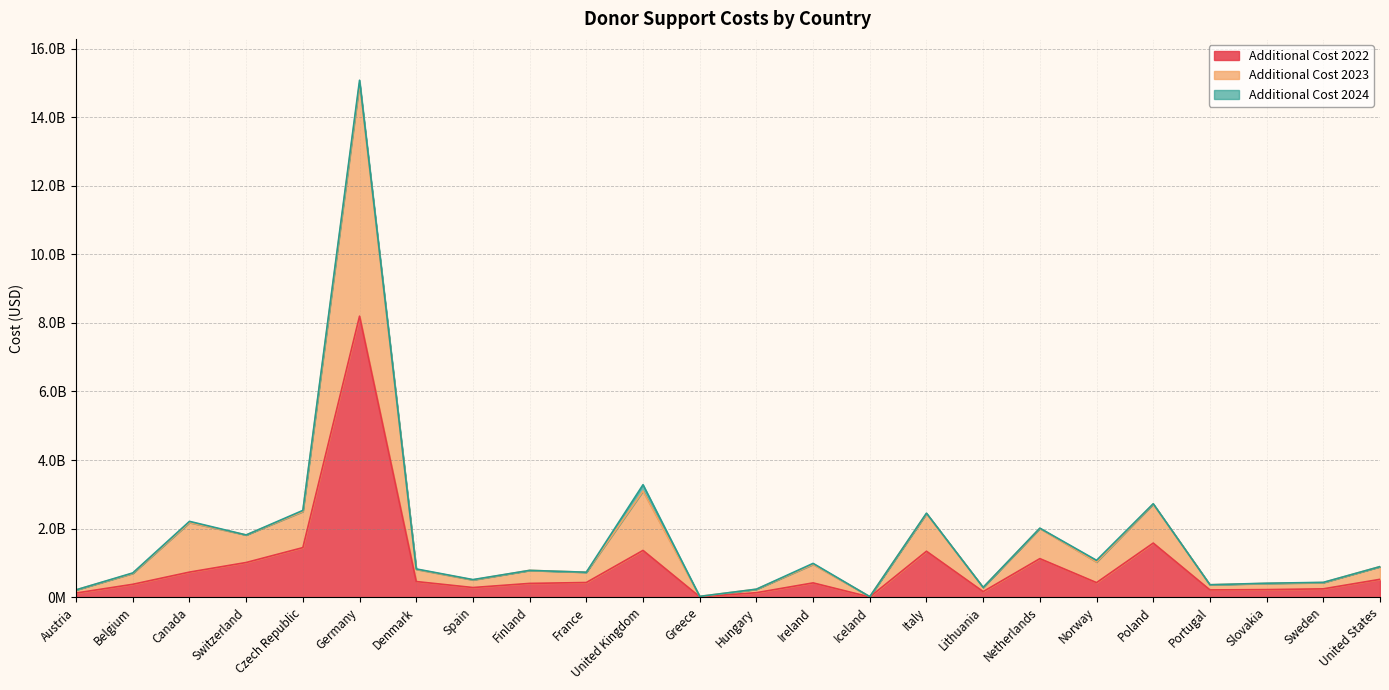

What is the difference between the highest and lowest values at Czech Republic?

1085390425.2